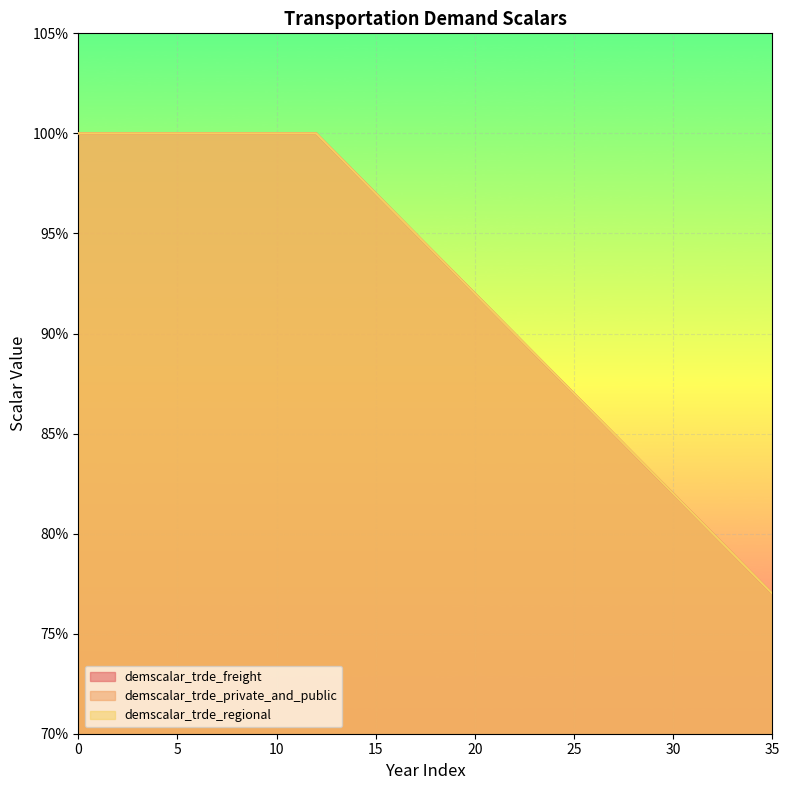

Between 10 and 8, which is larger?

10